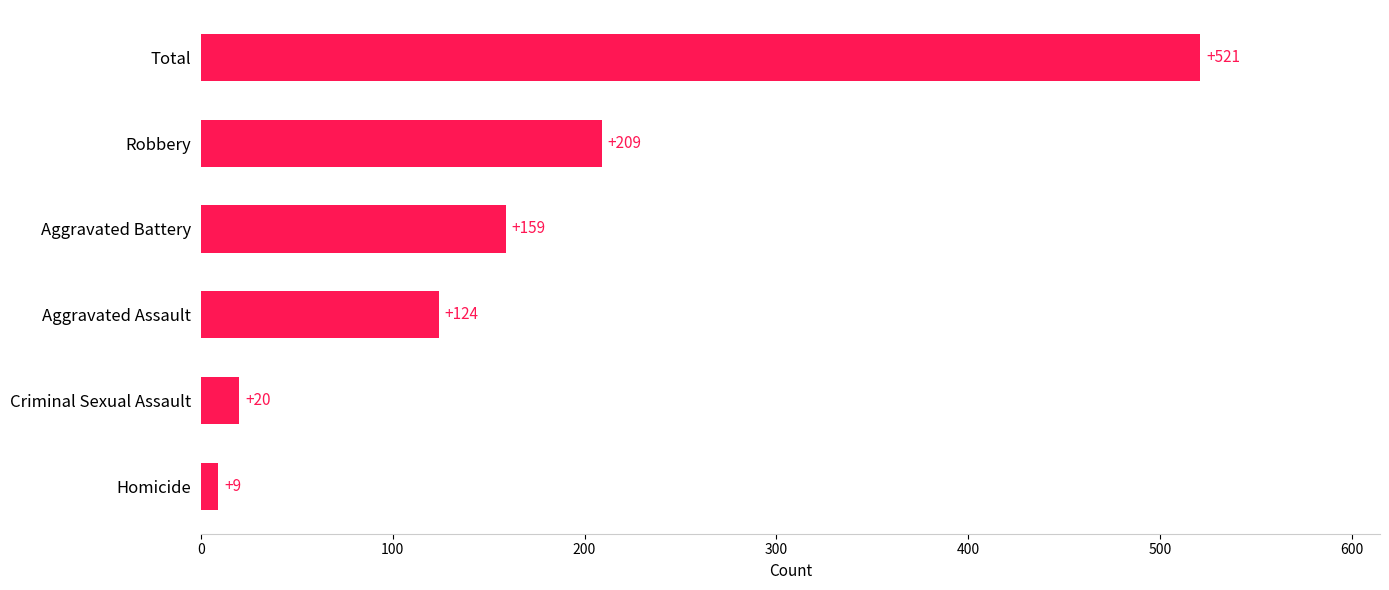

The value at Aggravated Battery is 57. True or false?

False